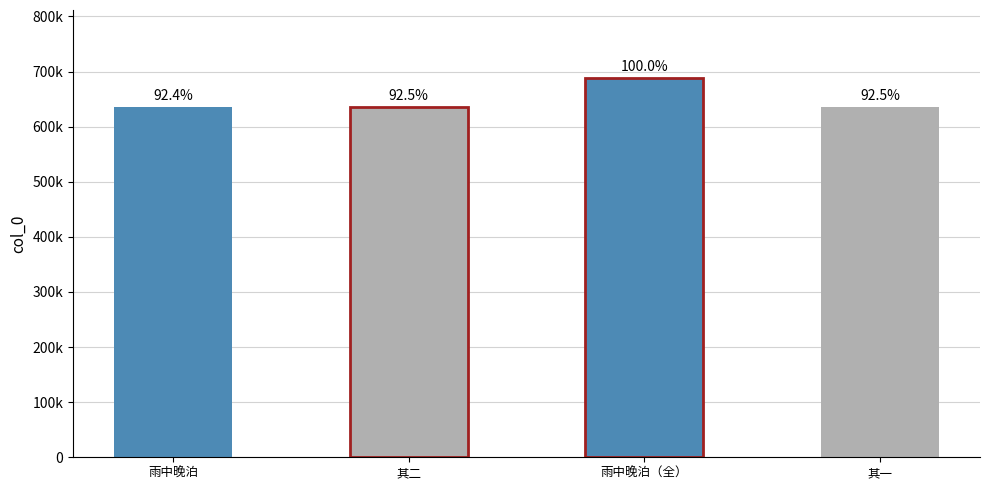

Are the bars horizontal?

No